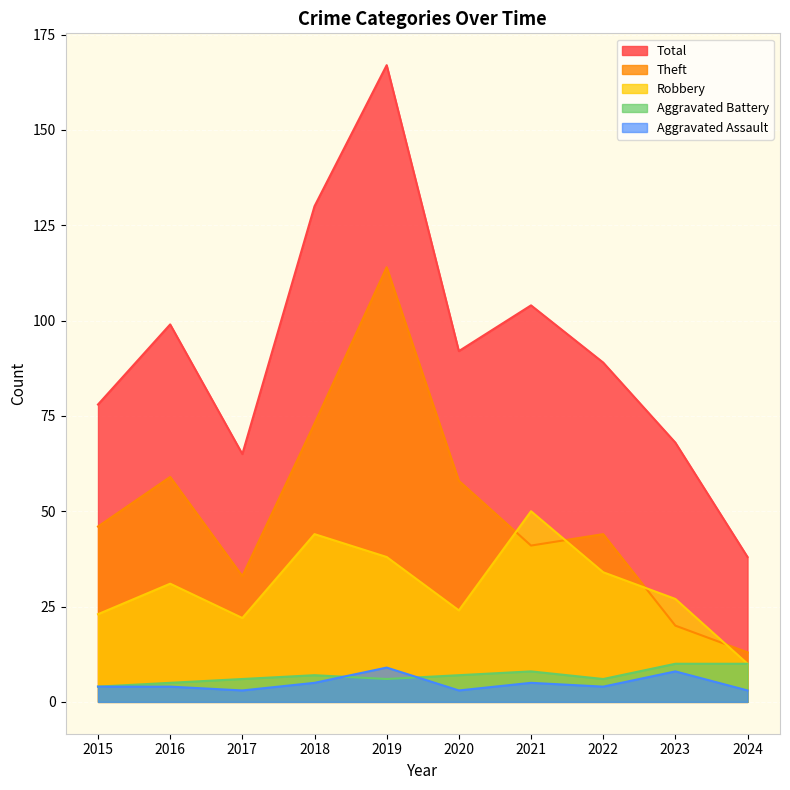

True or false: Aggravated Battery has a value of 4 at 2023.

False